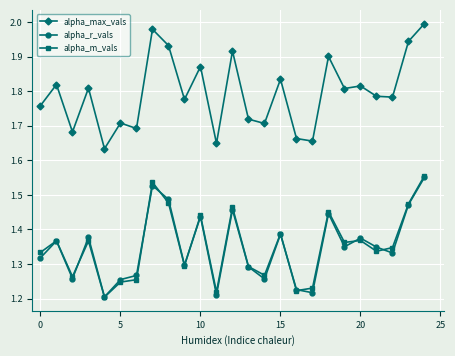

Which series has the largest total across all categories?

alpha_max_vals